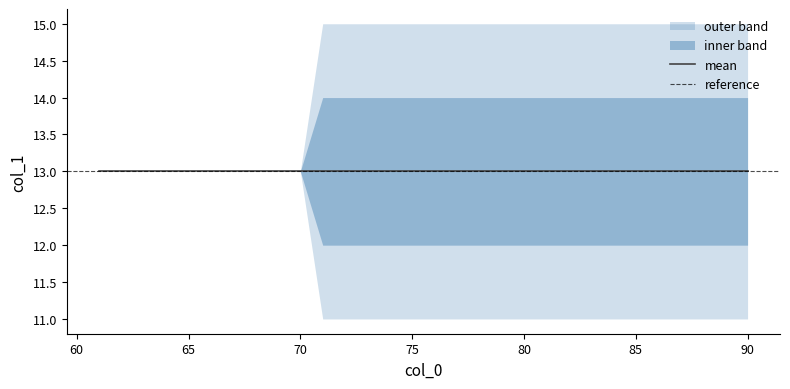

What is the difference between the second highest and minimum values in the lower_outer series?

2